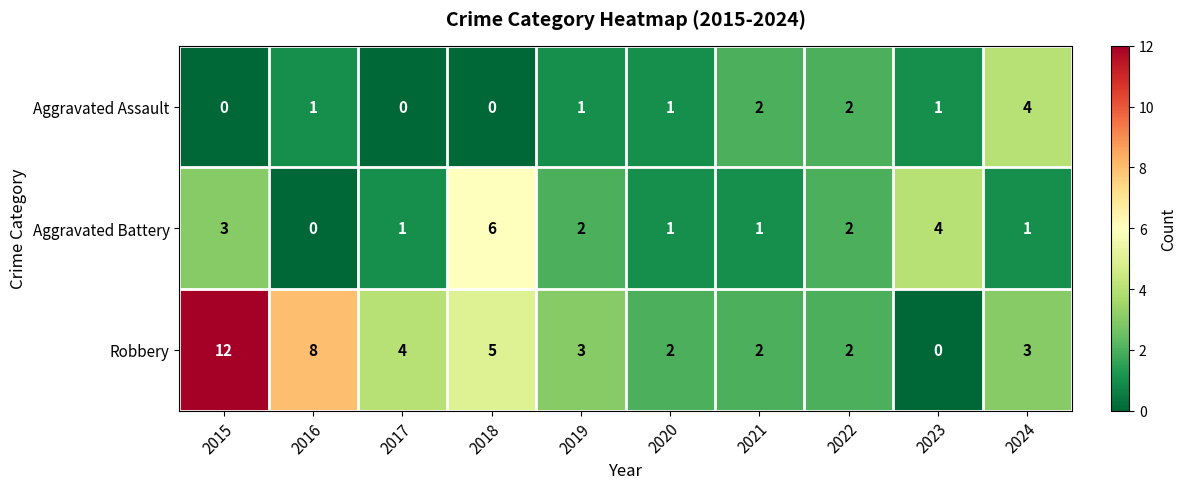

What is the greatest value displayed?

12